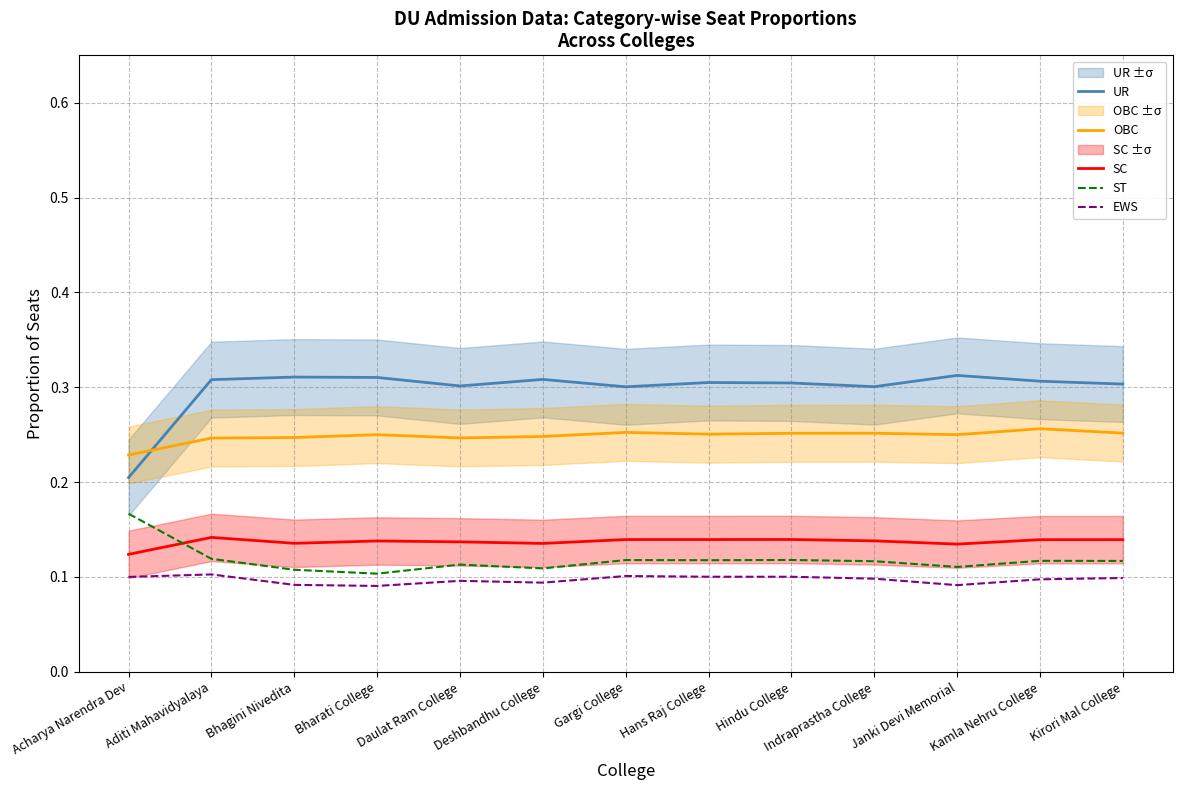

The OBC series shows 0.3 at Hindu College. True or false?

True